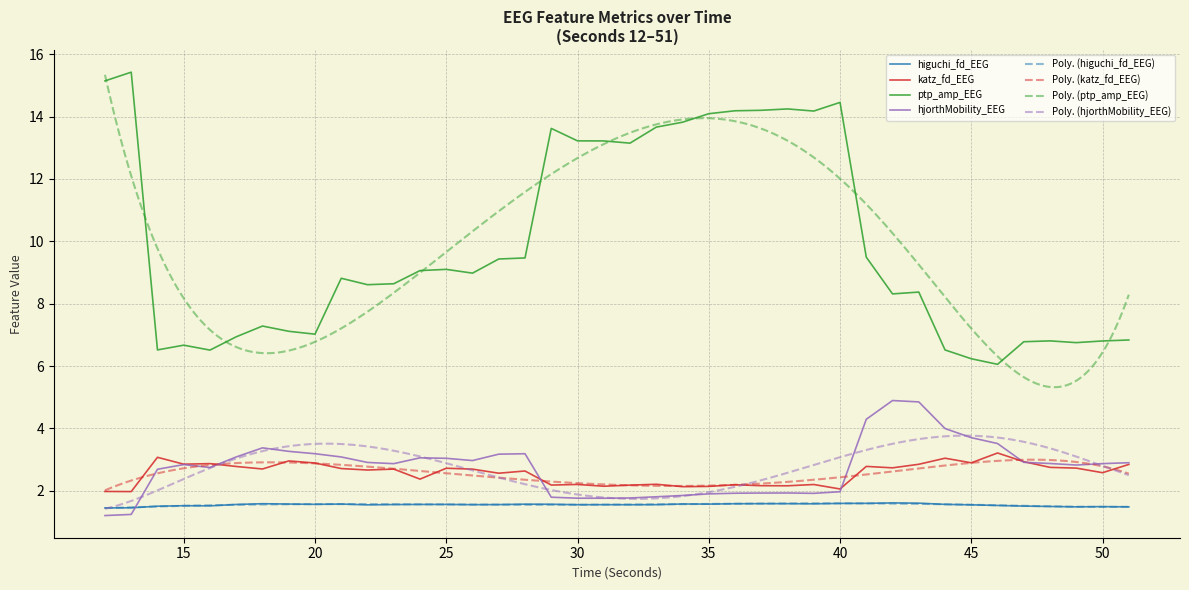

Reading left to right, extract all data points from this chart.

higuchi_fd_EEG: 1.5	1.5	1.5	1.5	1.5	1.6	1.6	1.6	1.6	1.6	1.6	1.6	1.6	1.6	1.6	1.6	1.6	1.6	1.6	1.6	1.6	1.6	1.6	1.6	1.6	1.6	1.6	1.6	1.6	1.6	1.6	1.6	1.6	1.6	1.5	1.5	1.5	1.5	1.5	1.5
katz_fd_EEG: 2.0	2.0	3.1	2.9	2.9	2.8	2.7	3.0	2.9	2.7	2.7	2.7	2.4	2.7	2.7	2.6	2.6	2.2	2.2	2.1	2.2	2.2	2.1	2.1	2.2	2.2	2.2	2.2	2.1	2.8	2.7	2.9	3.0	2.9	3.2	2.9	2.8	2.7	2.6	2.8
ptp_amp_EEG: 15.1	15.4	6.5	6.7	6.5	6.9	7.3	7.1	7.0	8.8	8.6	8.6	9.1	9.1	9.0	9.4	9.5	13.6	13.2	13.2	13.1	13.7	13.8	14.1	14.2	14.2	14.2	14.2	14.5	9.5	8.3	8.4	6.5	6.2	6.1	6.8	6.8	6.8	6.8	6.8
hjorthMobility_EEG: 1.2	1.2	2.7	2.8	2.7	3.1	3.4	3.3	3.2	3.1	2.9	2.9	3.1	3.0	3.0	3.2	3.2	1.8	1.8	1.8	1.8	1.8	1.9	1.9	1.9	1.9	1.9	1.9	2.0	4.3	4.9	4.9	4.0	3.7	3.5	2.9	2.9	2.8	2.9	2.9